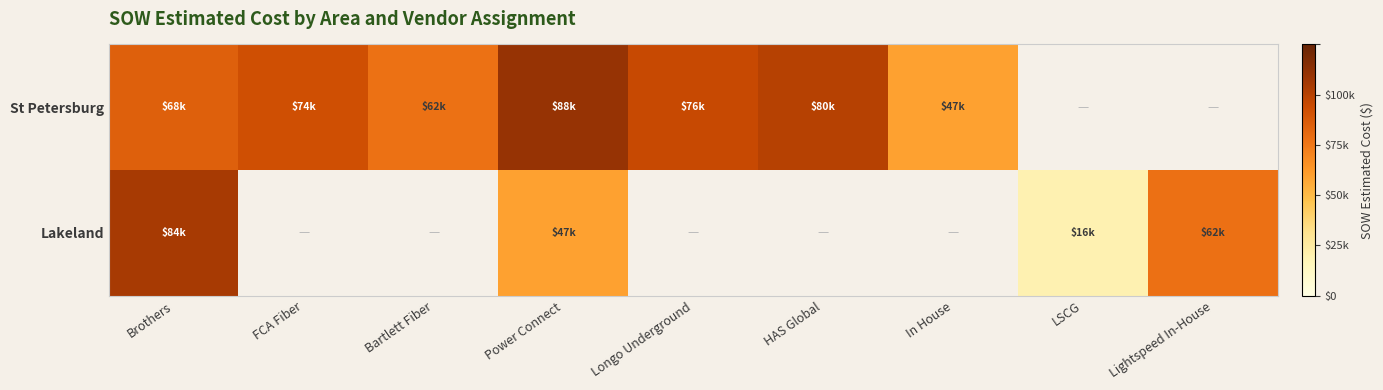

What is the spread (max minus min) of values at Brothers?

15913.5